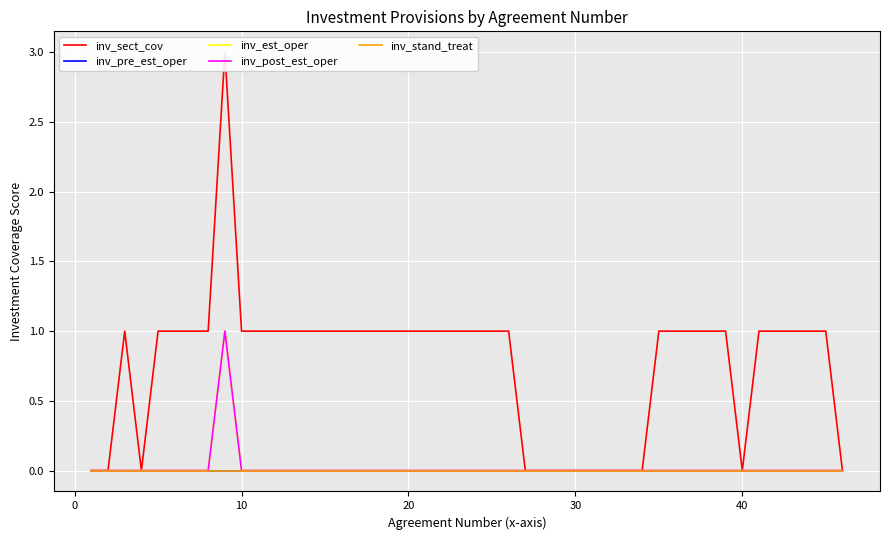

How many lines are shown in the chart?

5